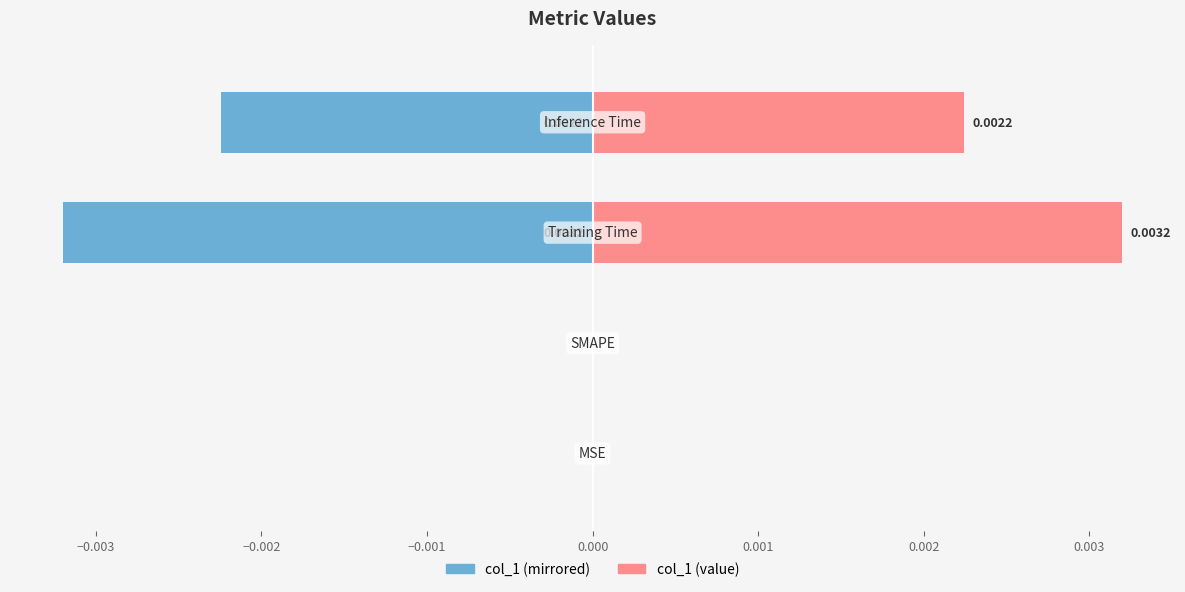

How many values in the col_1 (left) series are below 0?

2